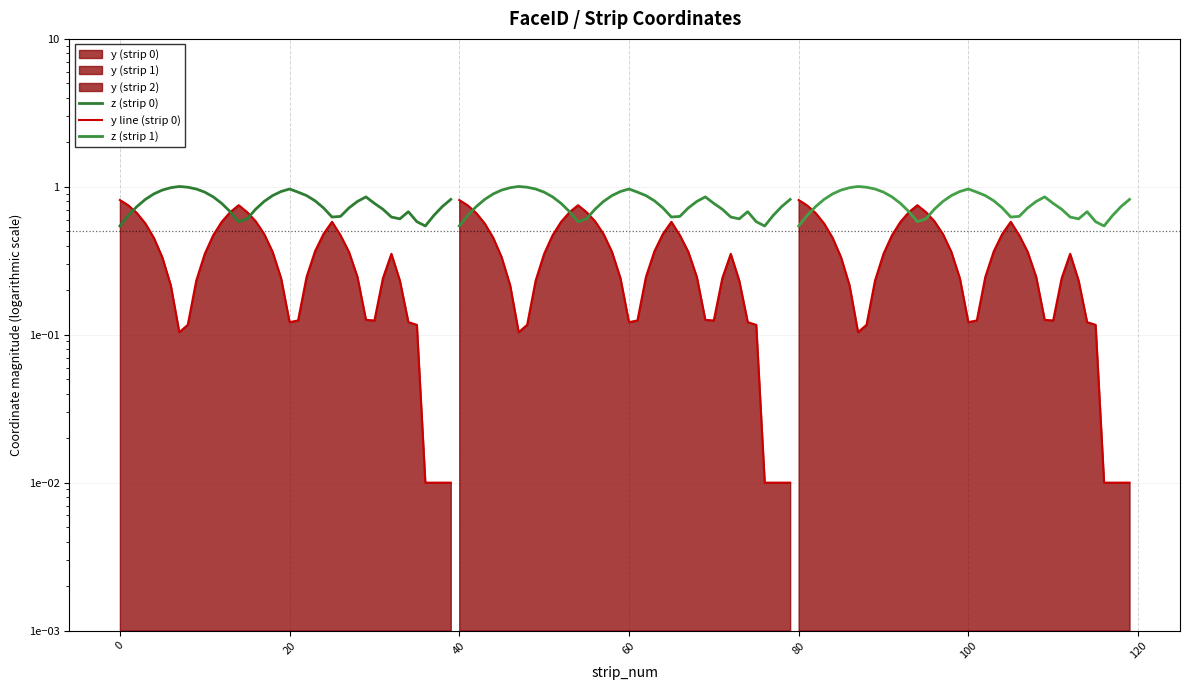

True or false: z (strip 1) has more than 0 interior local peaks.

True